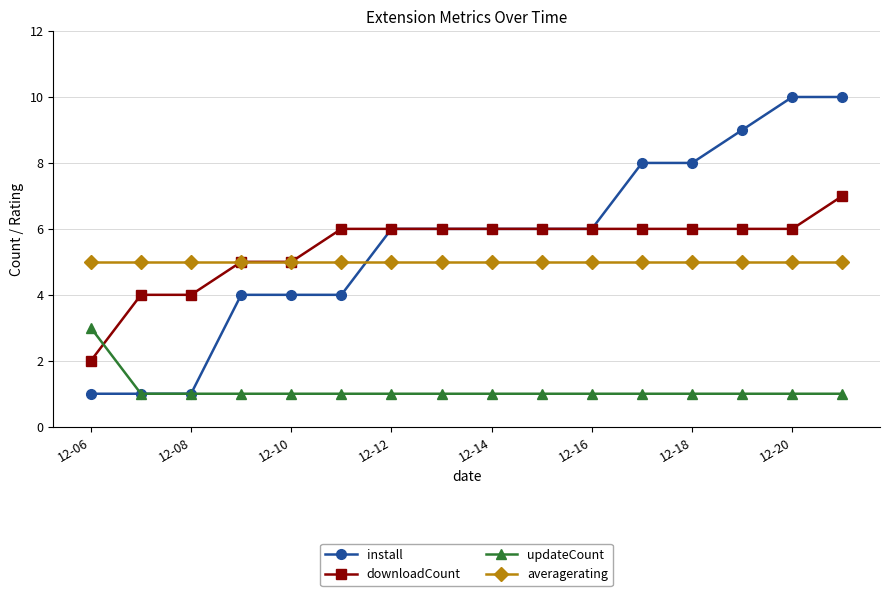

List the series in order of their peak value, lowest first.

updateCount, averagerating, downloadCount, install